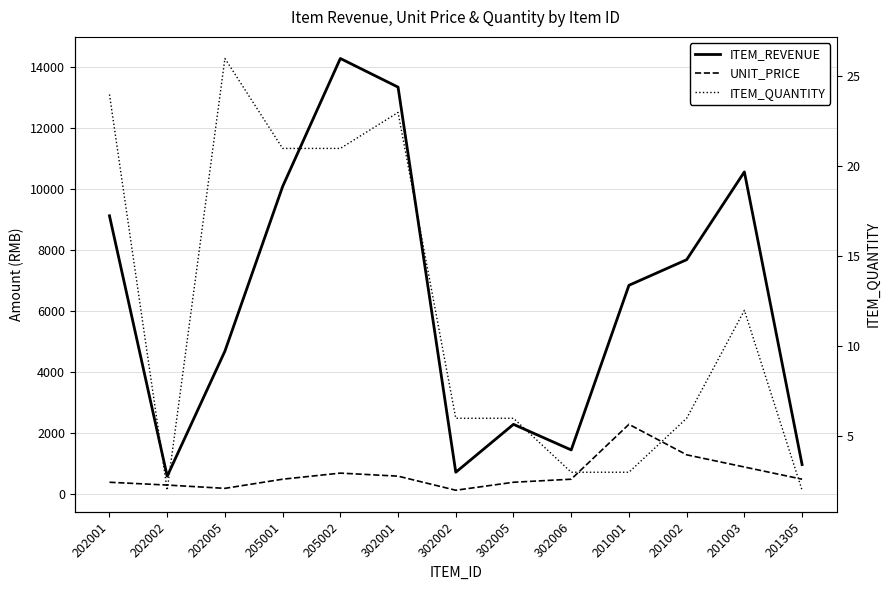

At which category does UNIT_PRICE reach its first local valley?

202005